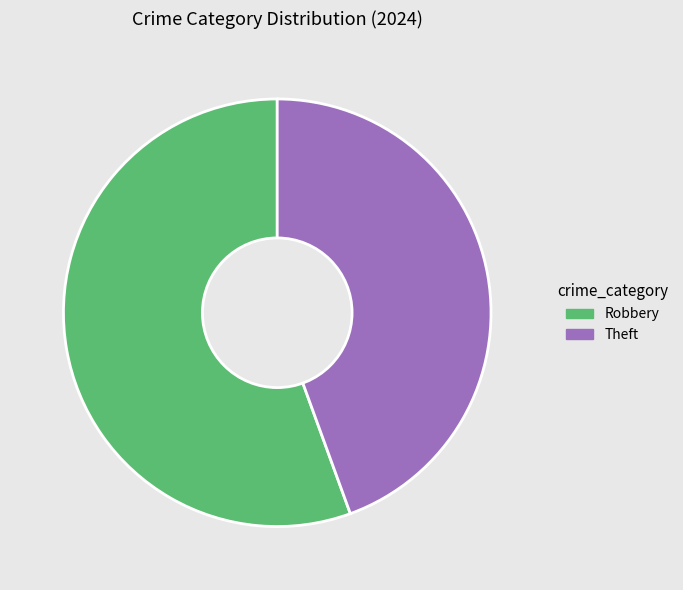

Is it true that Theft is 36% of the pie?

False